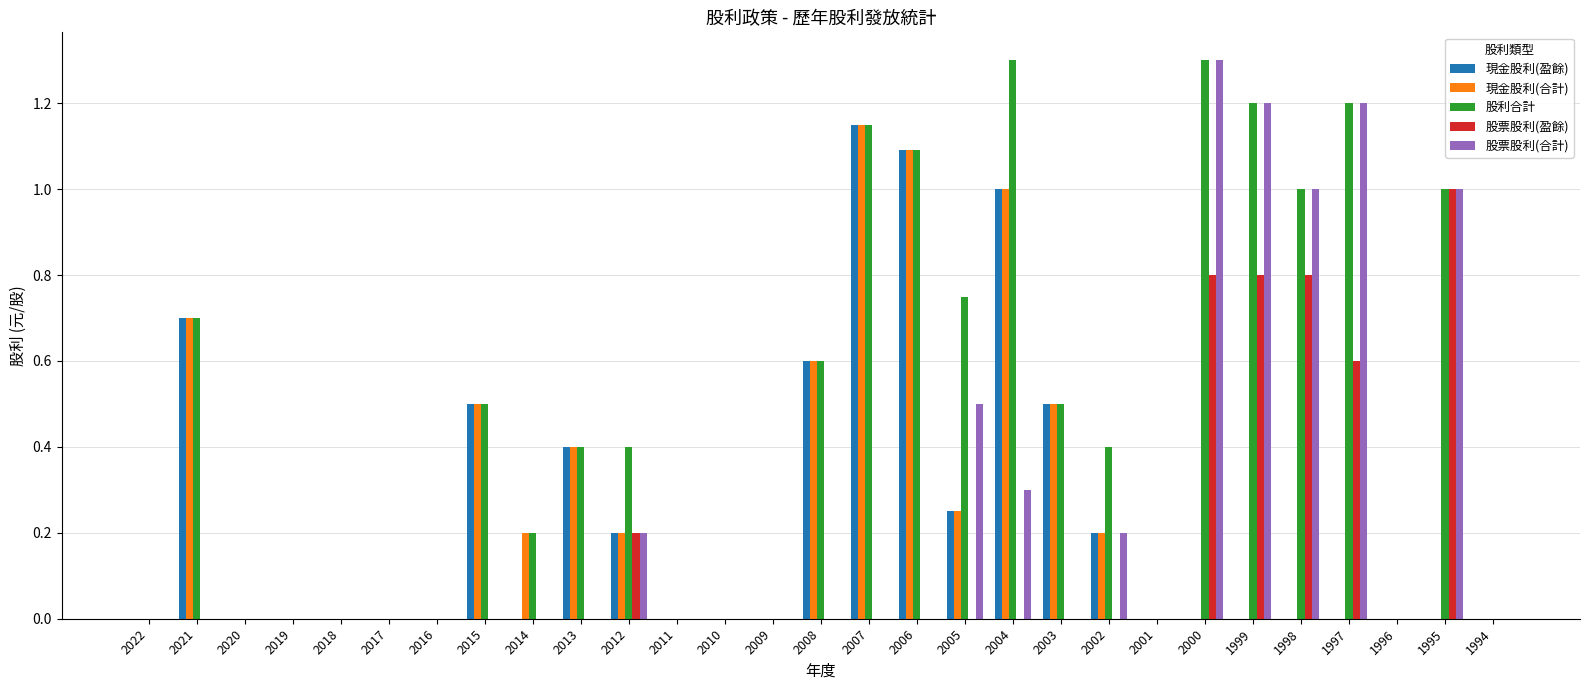

The value of 現金股利(盈餘) at 1994 is 0.8. True or false?

False